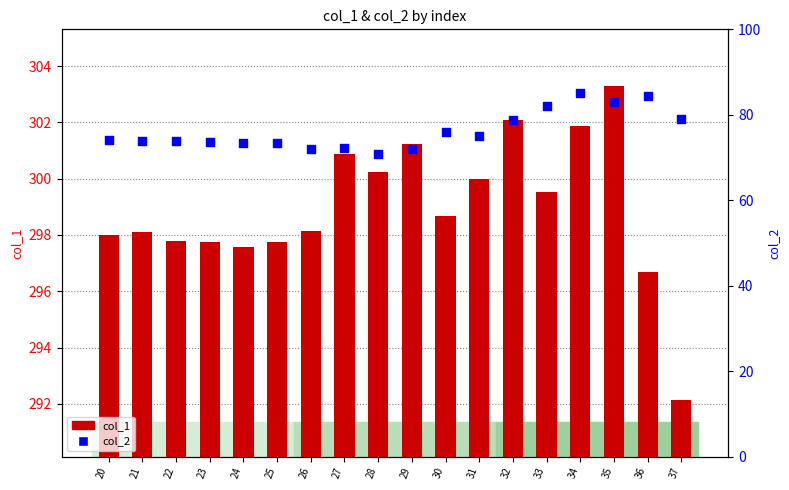

Is the value of col_1 at 22 greater than the value of col_2 at 36?

Yes